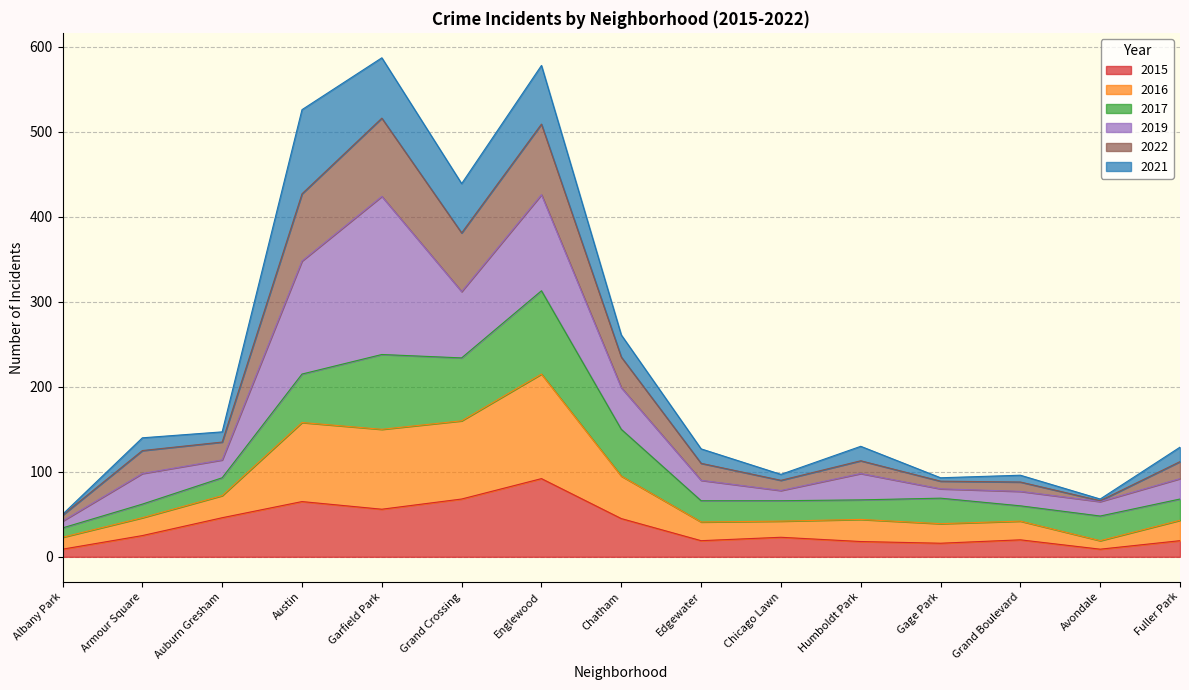

The value of 2015 at Garfield Park is 74. True or false?

False